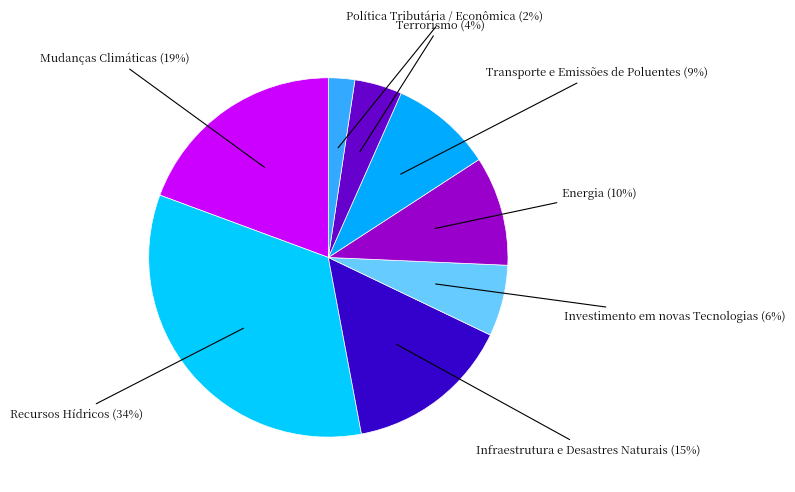

How many segments does this pie chart have?

8